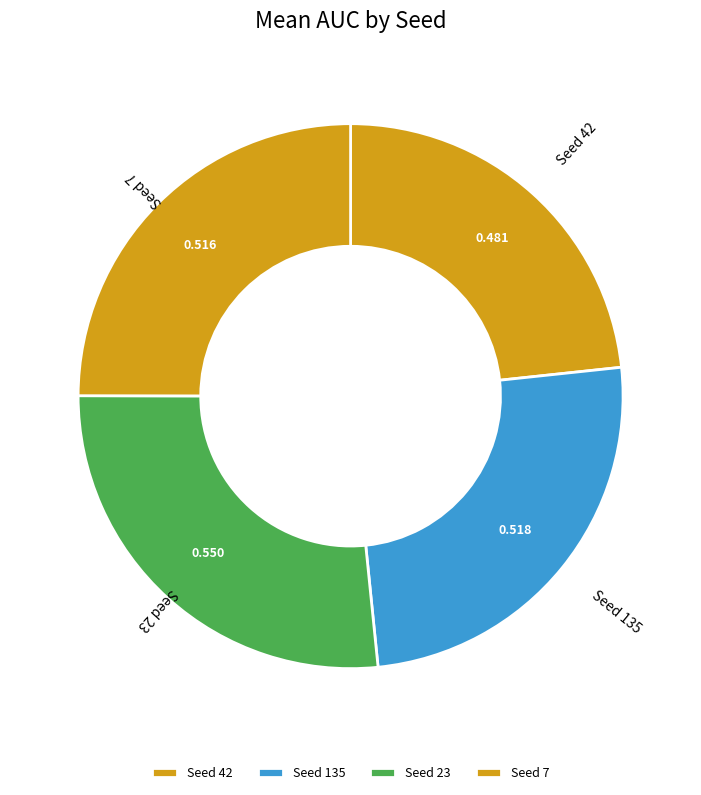

Is the sum of Seed 23 and Seed 135 greater than half?

Yes